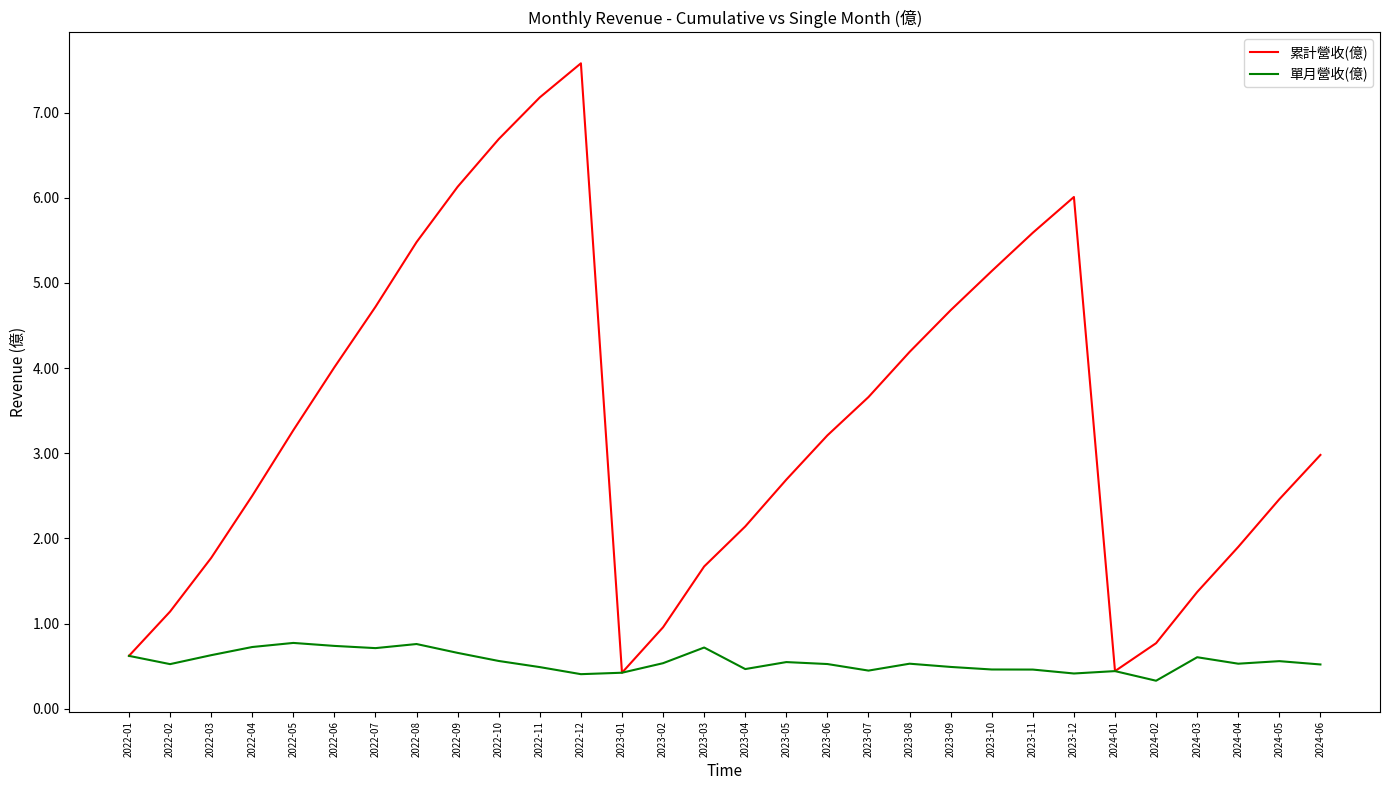

List the series in order of their peak value, lowest first.

單月營收(億), 累計營收(億)